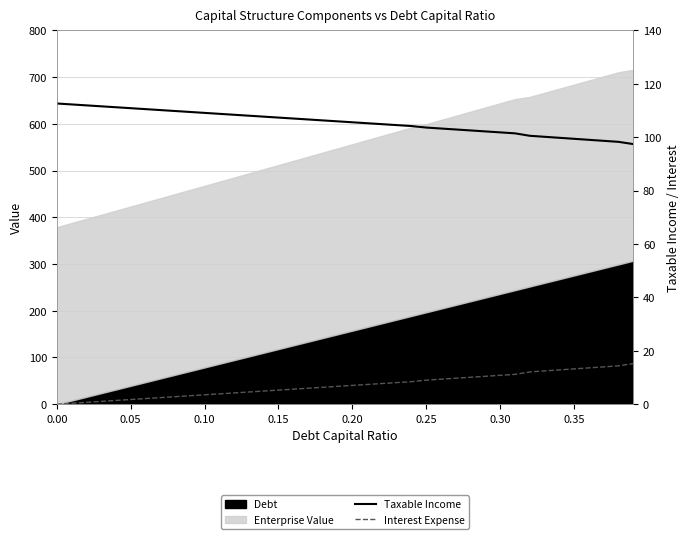

True or false: Taxable Income has more than 0 interior local peaks.

False